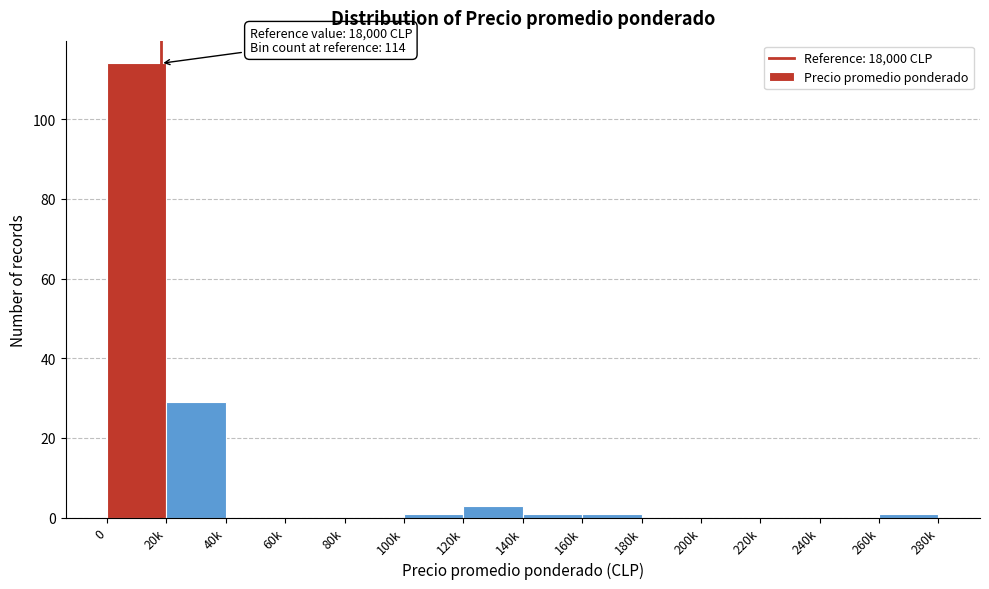

Reading left to right, list all the values displayed in this chart.

0=114	20k=29	40k=0	60k=0	80k=0	100k=1	120k=3	140k=1	160k=1	180k=0	200k=0	220k=0	240k=0	260k=1